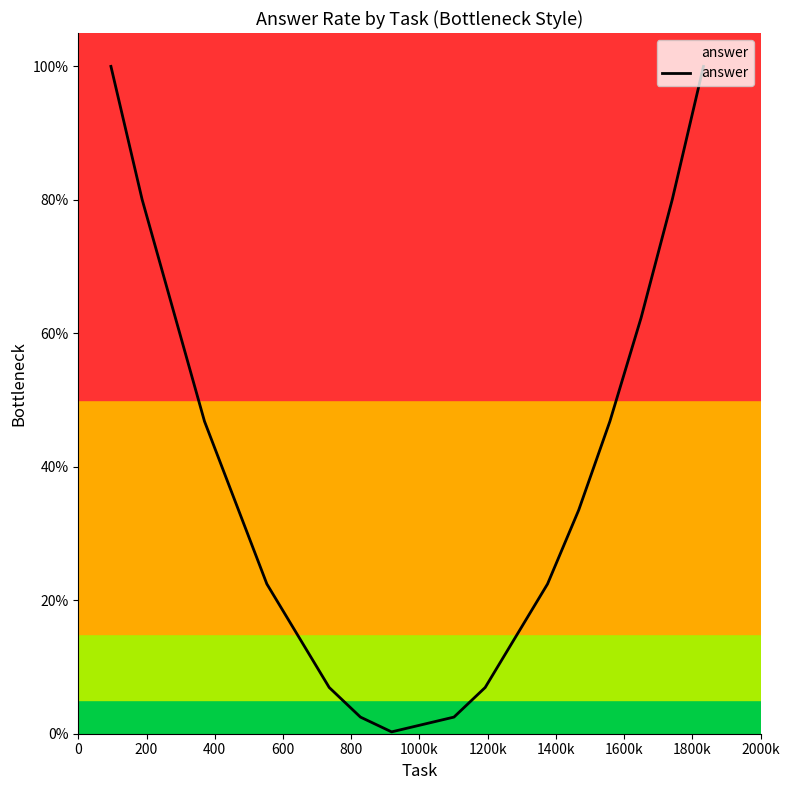

Does the chart display data point markers on the line(s)?

No